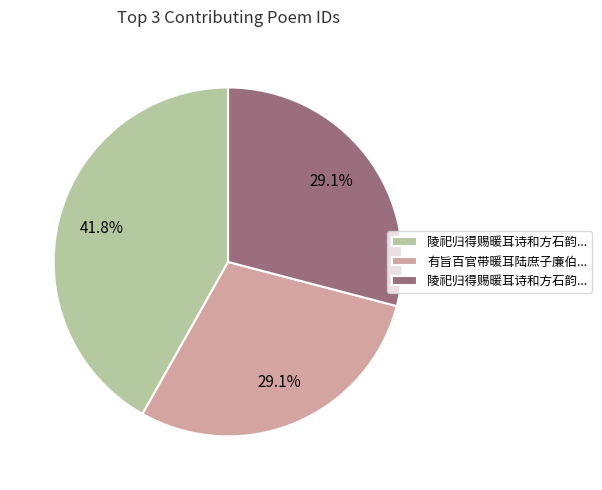

Is there a majority slice in this chart?

No